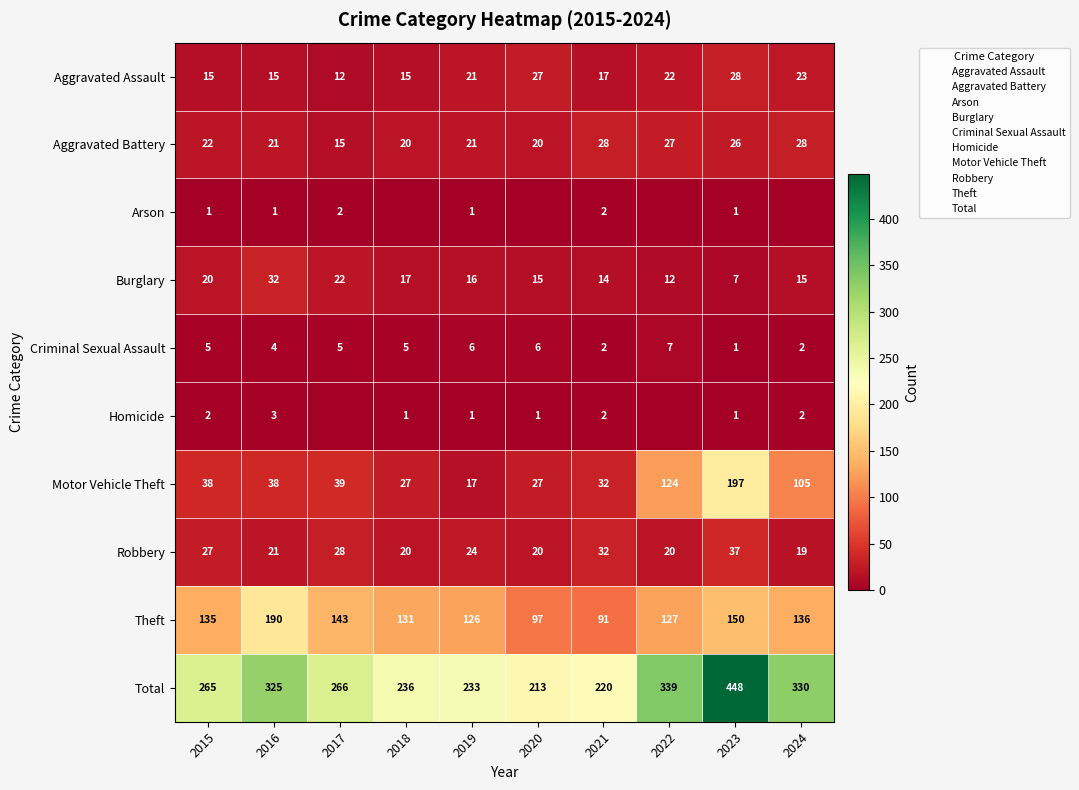

Which series has the largest range (max minus min)?

Total